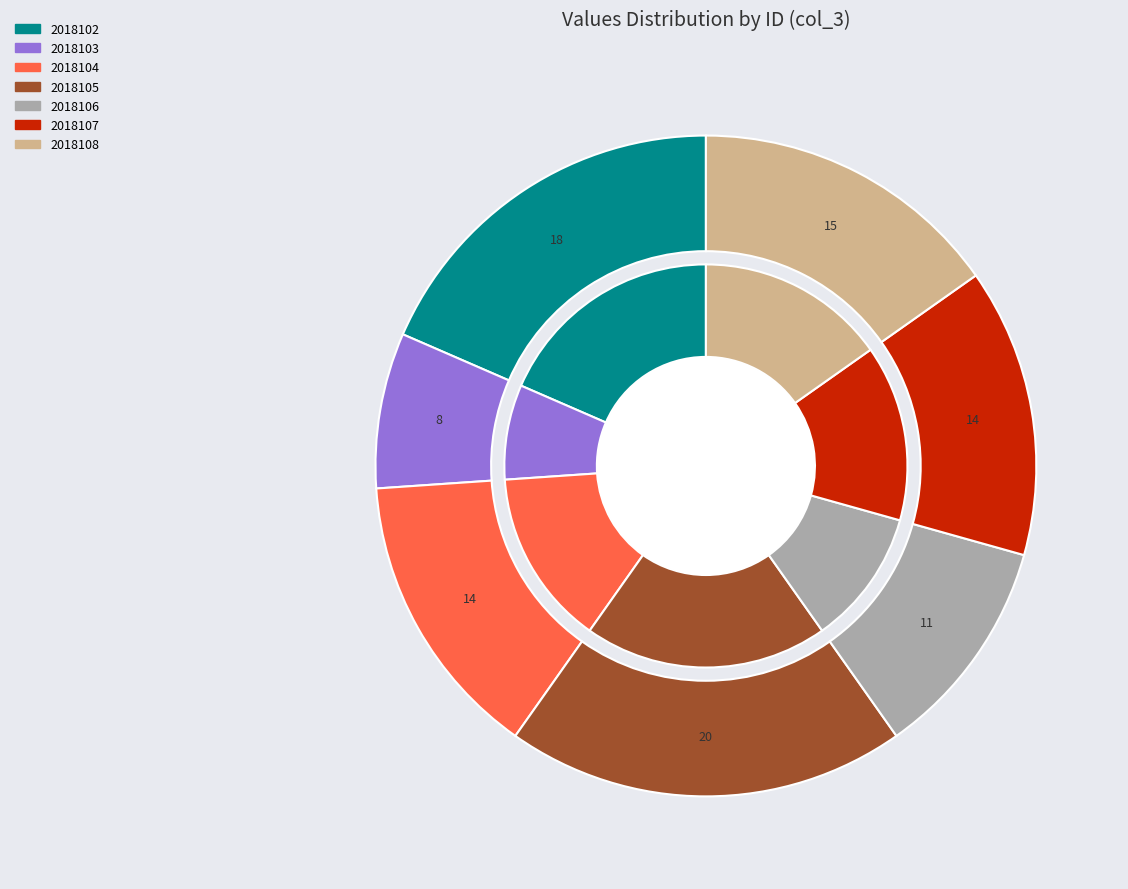

The 2018104 slice represents 14% of the pie. True or false?

True